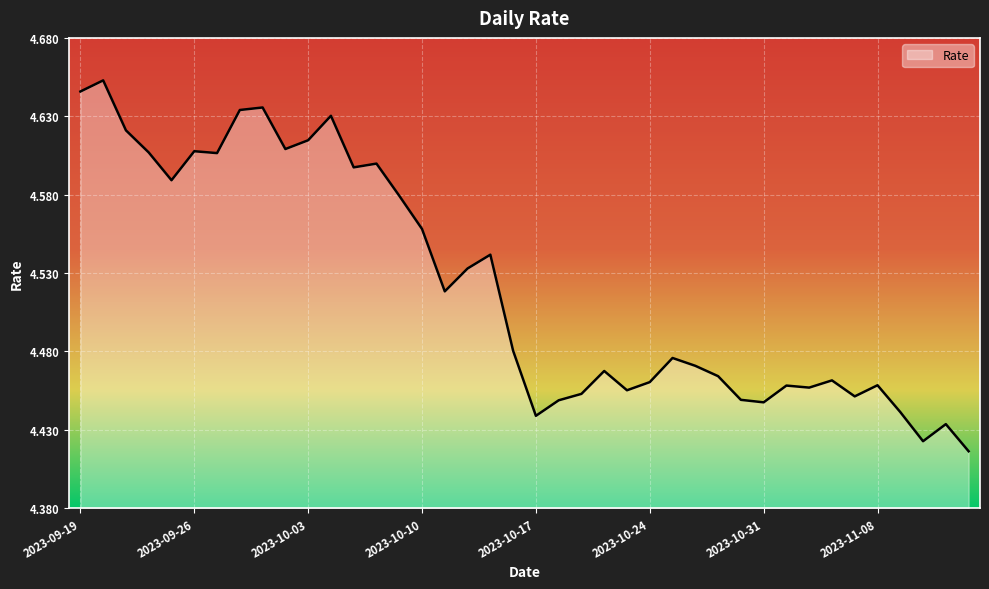

Reading right to left, extract all data points from this chart.

2023-11-14=4.4	2023-11-13=4.4	2023-11-10=4.4	2023-11-09=4.4	2023-11-08=4.5	2023-11-07=4.5	2023-11-06=4.5	2023-11-03=4.5	2023-11-02=4.5	2023-10-31=4.4	2023-10-30=4.4	2023-10-27=4.5	2023-10-26=4.5	2023-10-25=4.5	2023-10-24=4.5	2023-10-23=4.5	2023-10-20=4.5	2023-10-19=4.5	2023-10-18=4.4	2023-10-17=4.4	2023-10-16=4.5	2023-10-13=4.5	2023-10-12=4.5	2023-10-11=4.5	2023-10-10=4.6	2023-10-09=4.6	2023-10-06=4.6	2023-10-05=4.6	2023-10-04=4.6	2023-10-03=4.6	2023-10-02=4.6	2023-09-29=4.6	2023-09-28=4.6	2023-09-27=4.6	2023-09-26=4.6	2023-09-25=4.6	2023-09-22=4.6	2023-09-21=4.6	2023-09-20=4.7	2023-09-19=4.6